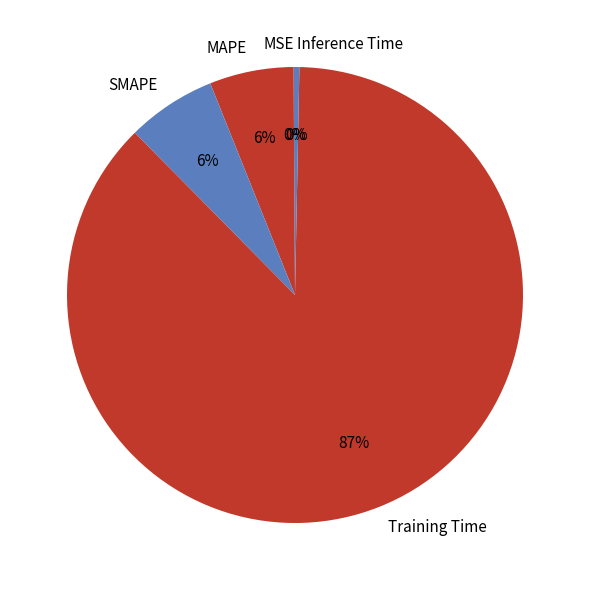

To the nearest percent, what percentage of the pie is MAPE?

6%